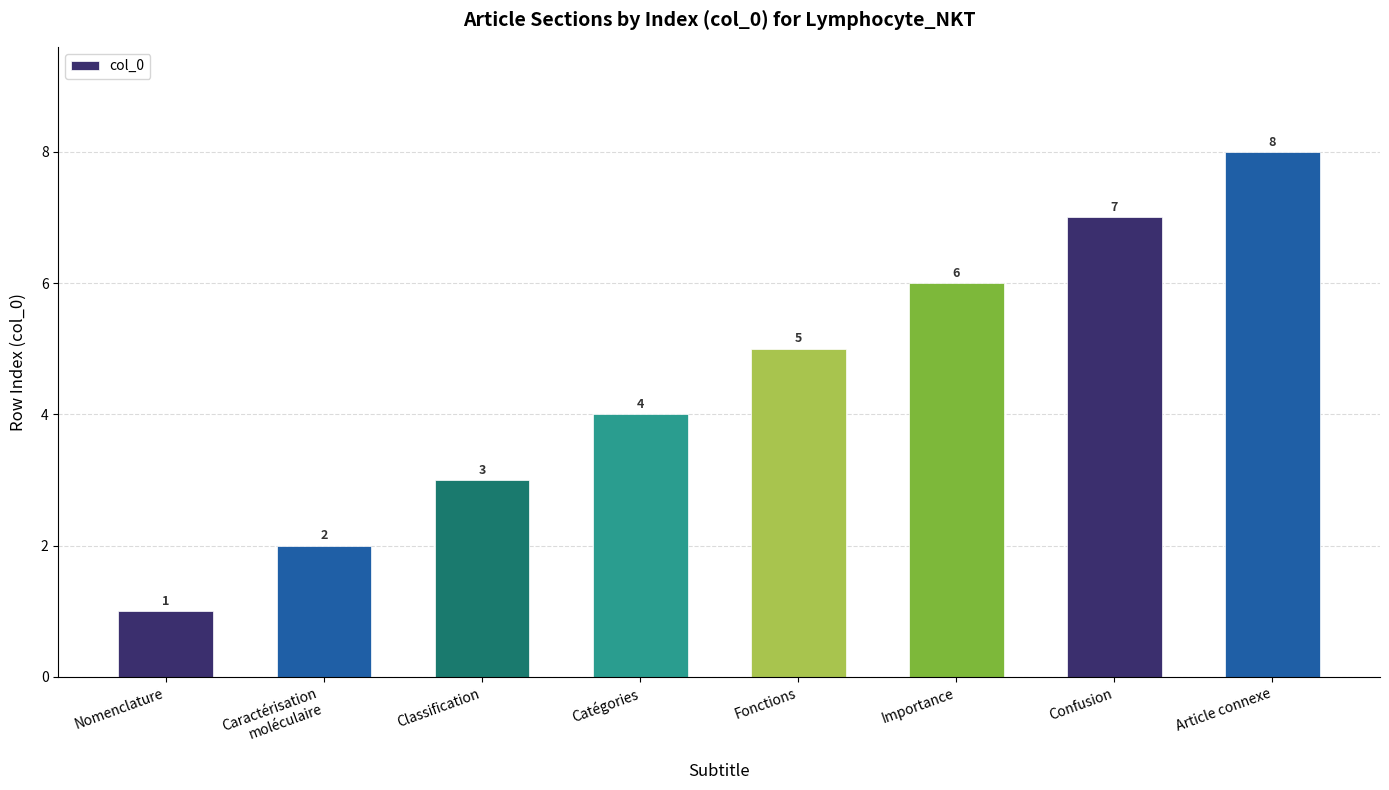

At which category does the chart reach its peak across all series?

Article connexe